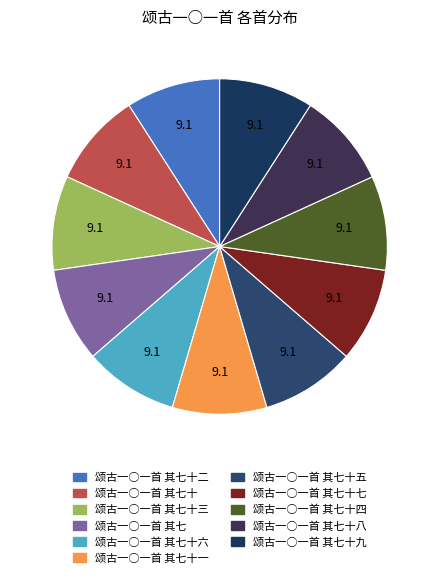

Is there any slice that represents more than half of the pie?

No